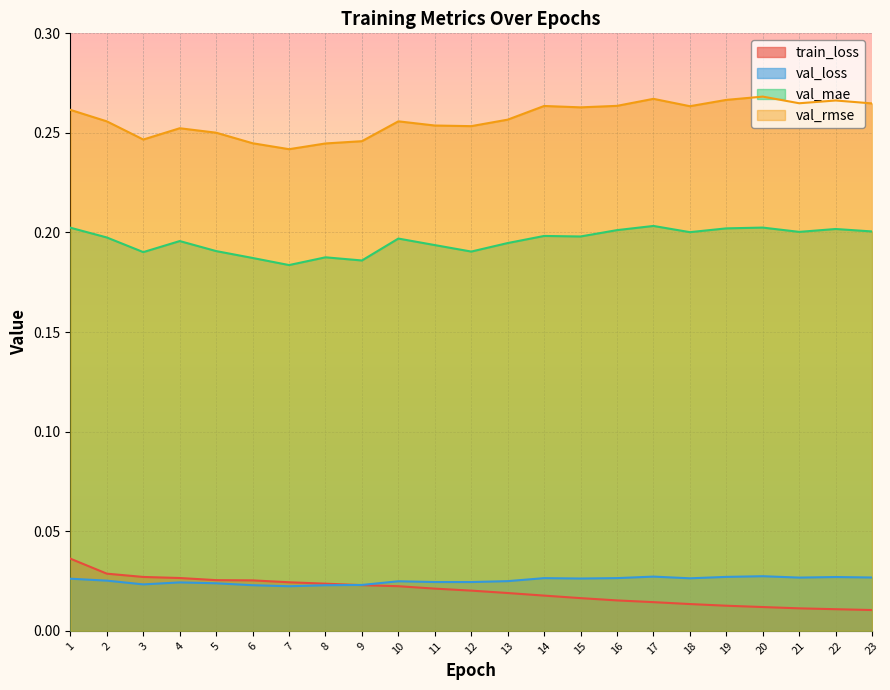

How many categories are shown in the chart?

23